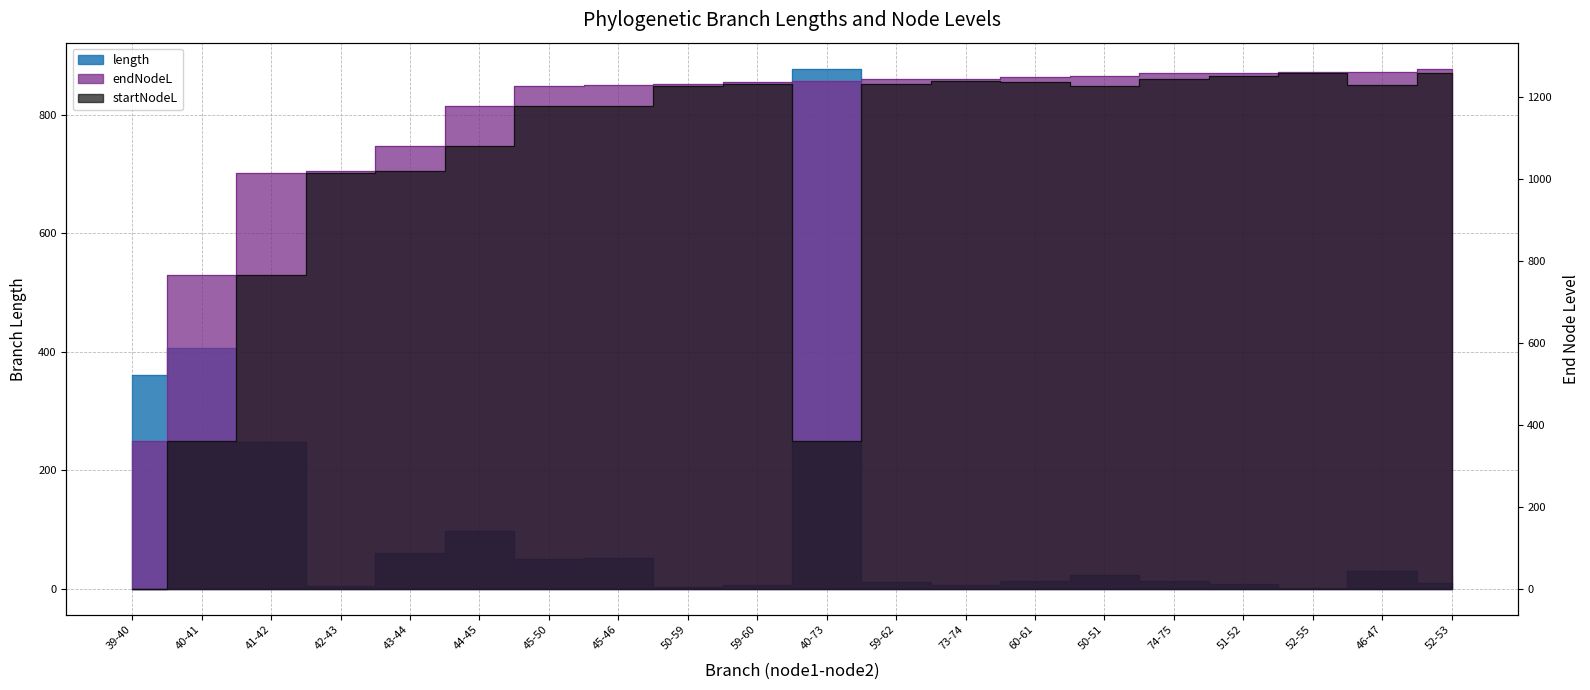

Which series has the largest total across all categories?

endNodeL